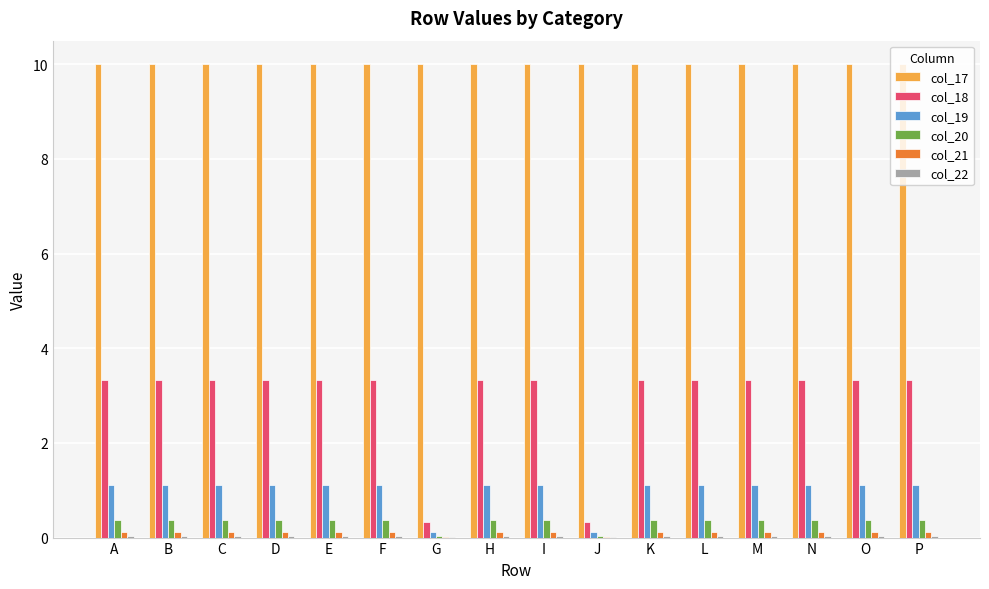

Is the value of col_20 at M greater than the value of col_18 at L?

No